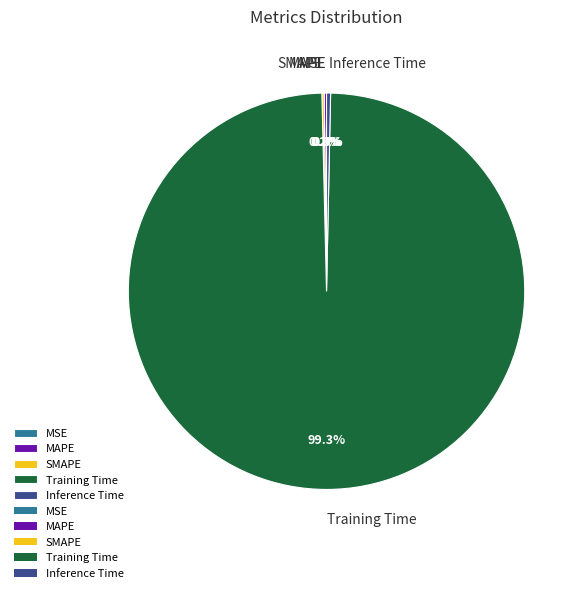

Which category has the biggest portion of the pie?

Training Time